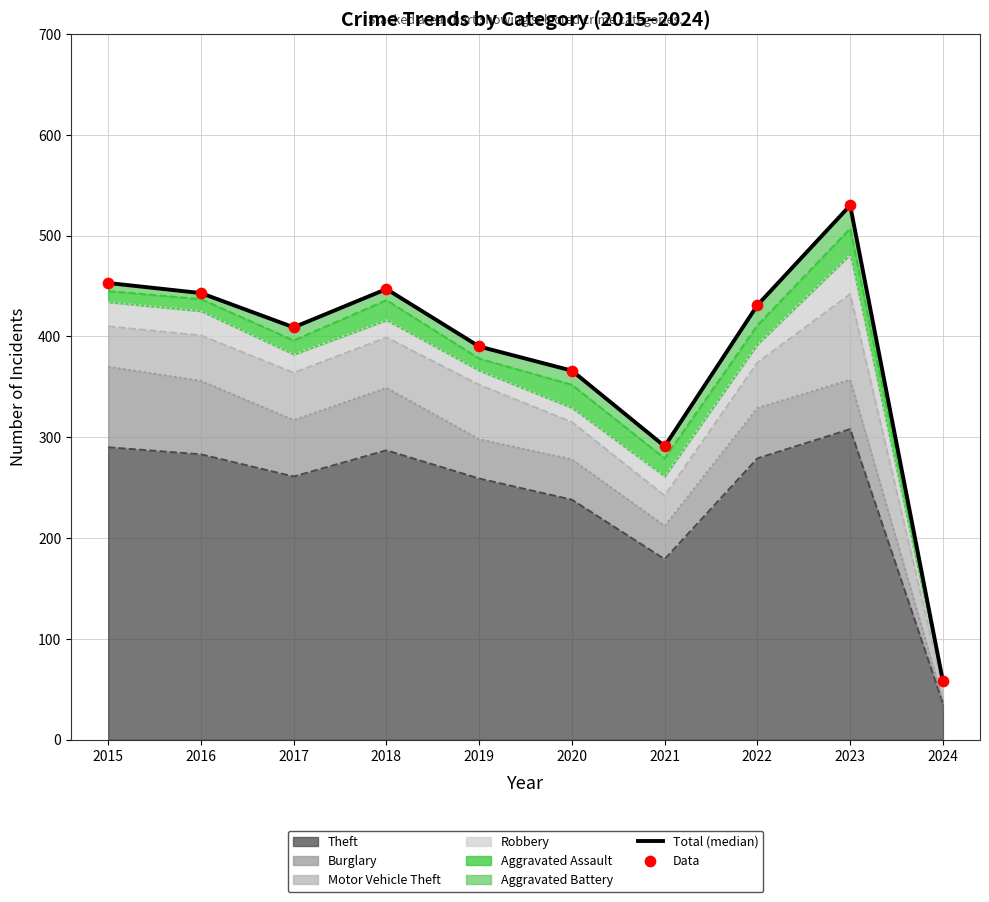

Which series has the largest total across all categories?

Total (median)